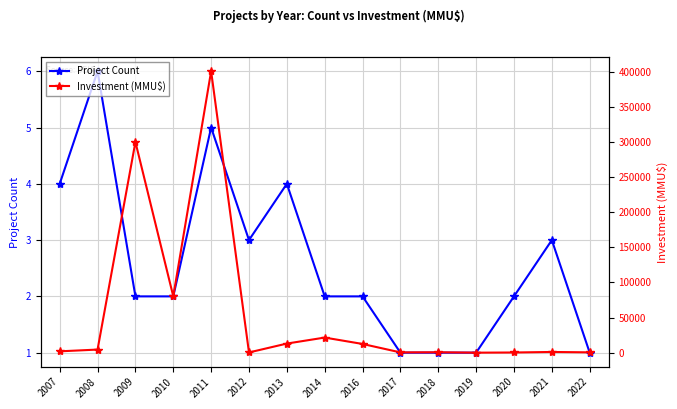

True or false: Investment (MMU$) has more than 1 interior local peaks.

True